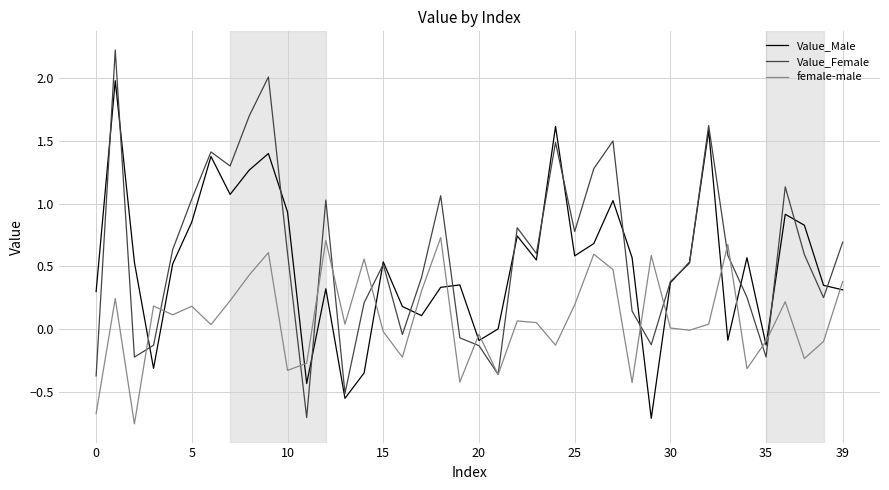

What is the greatest value displayed?

2.2